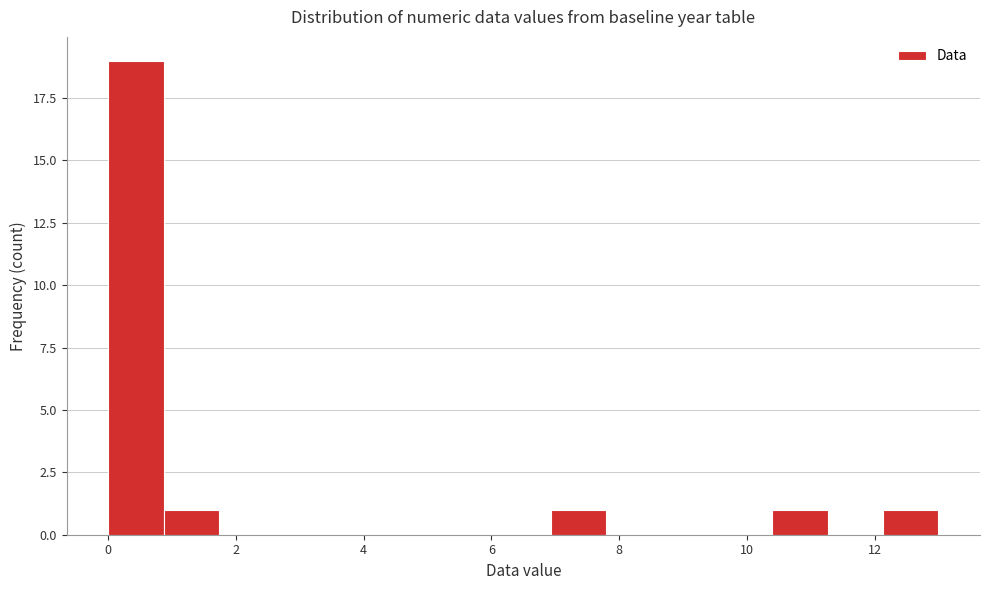

Over which range of the x-axis is the bar tallest?

0.0 to 0.8